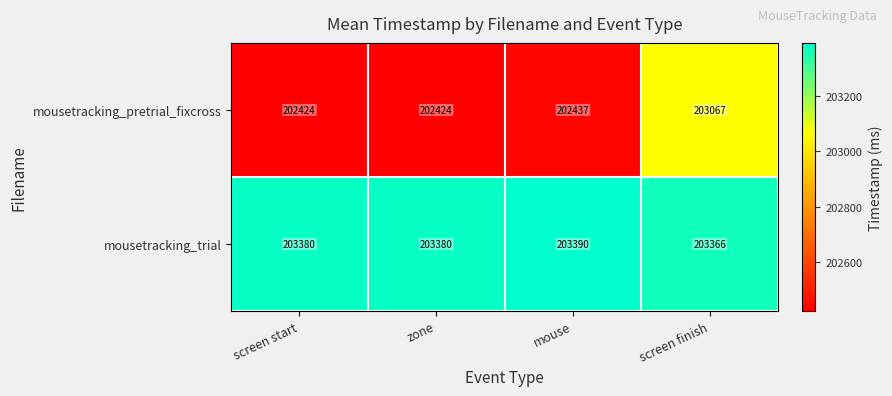

List the series in order of their peak value, highest first.

mousetracking_trial, mousetracking_pretrial_fixcross